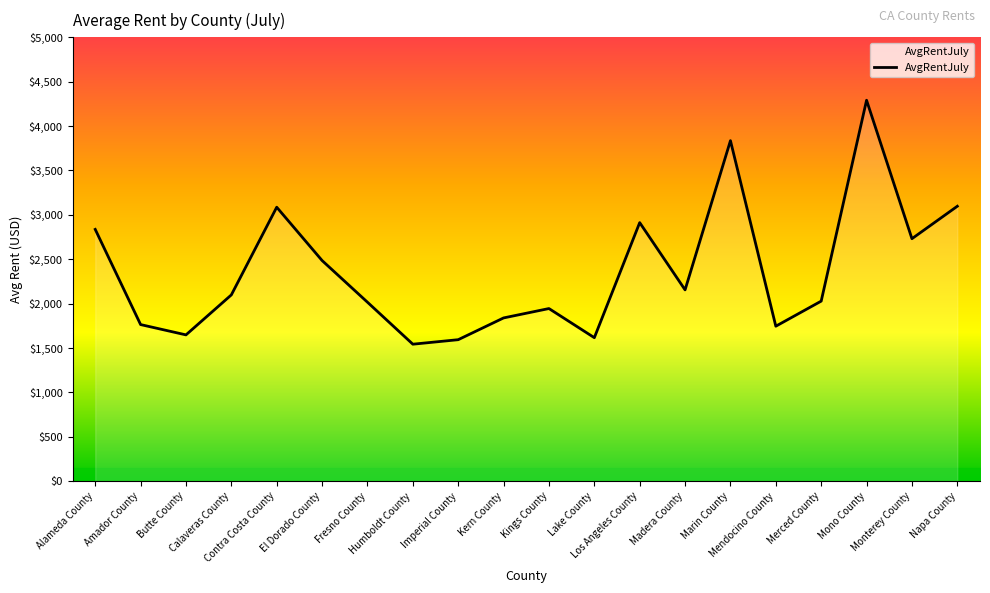

What position from the right is Madera County?

7